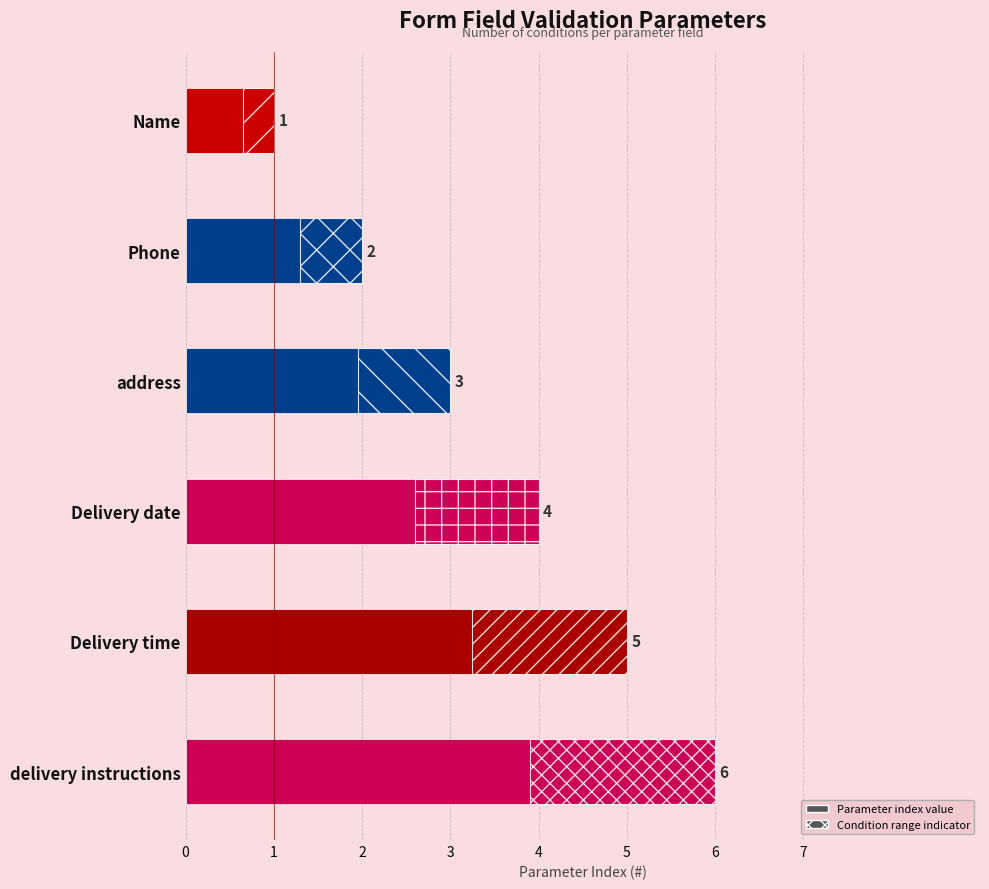

What is the smallest value displayed?

1